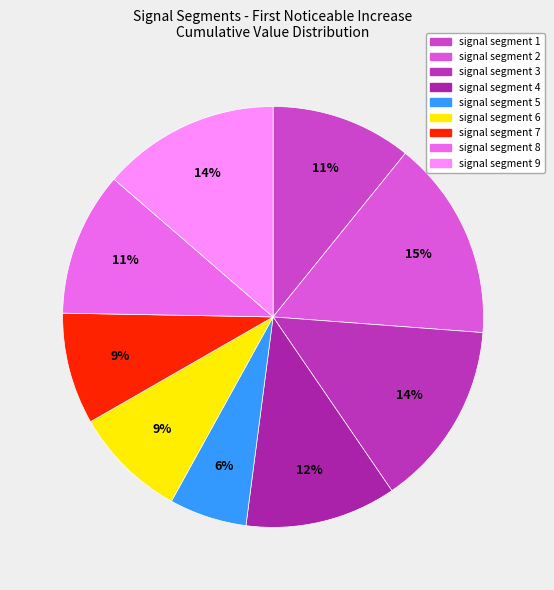

The signal segment 6 slice represents 18% of the pie. True or false?

False